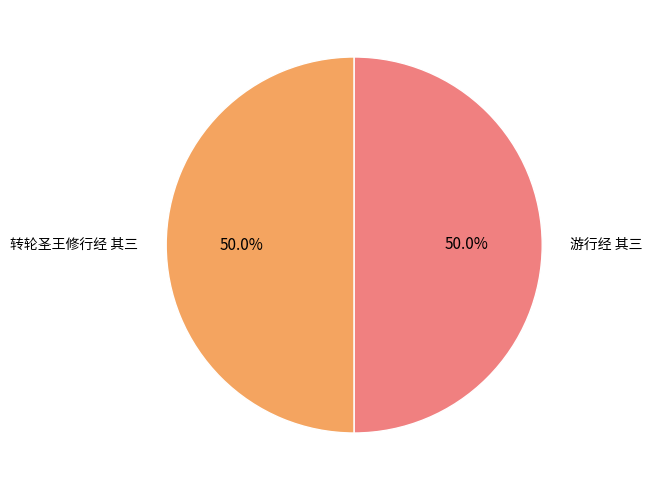

Approximately how many times larger is the value at 转轮圣王修行经 其三 compared to 游行经 其三?

1.0